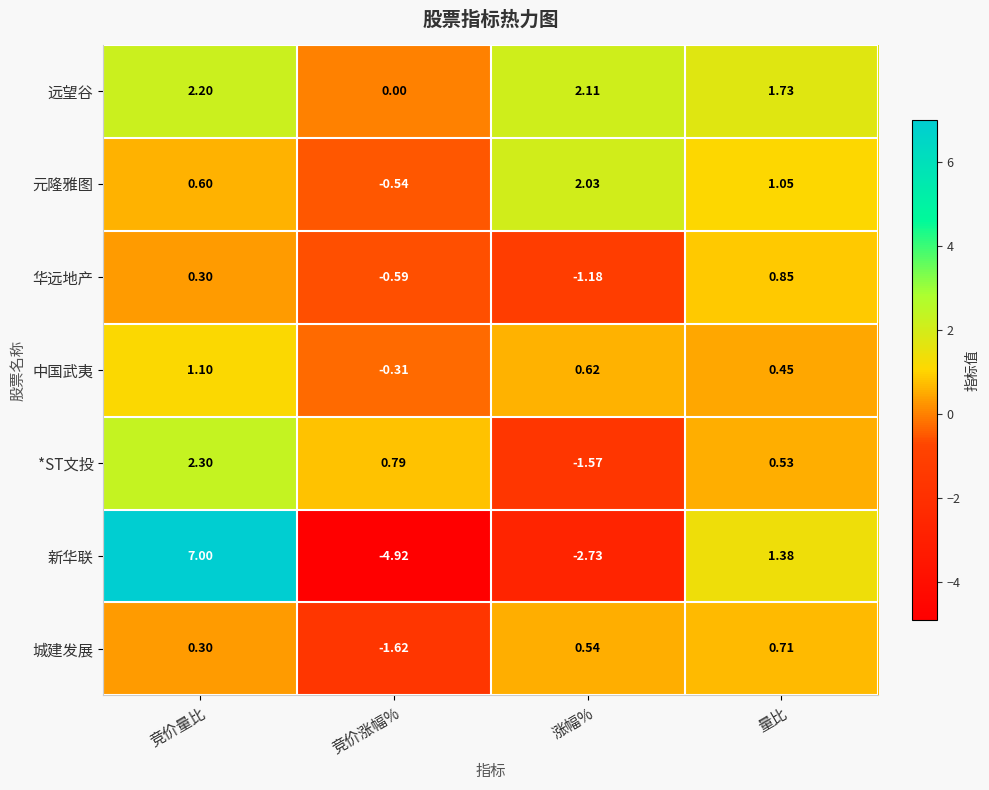

List the series in order of their peak value, highest first.

新华联, *ST文投, 远望谷, 元隆雅图, 中国武夷, 华远地产, 城建发展